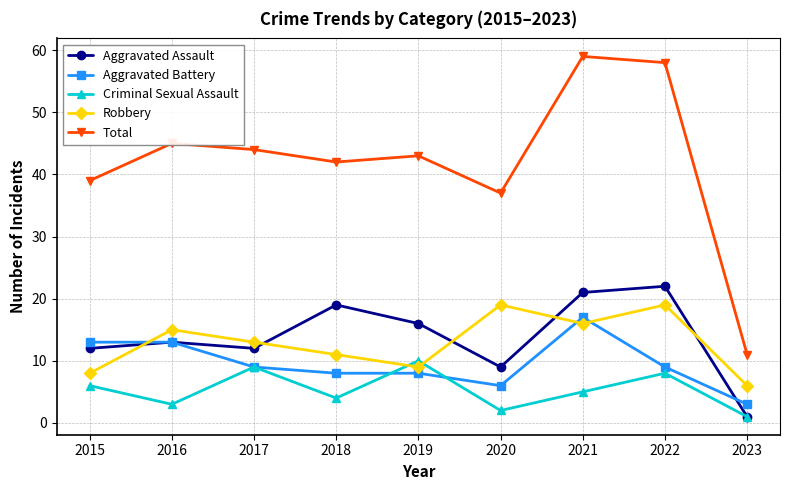

Is it true that Total equals 27 at 2016?

False